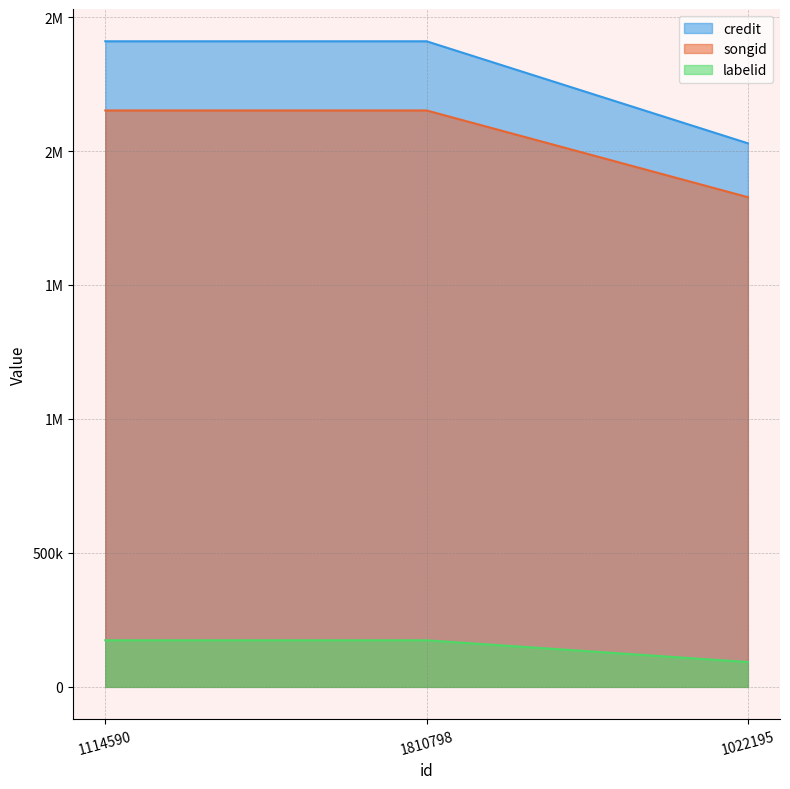

Rank the categories by songid value from highest to lowest.

1114590, 1810798, 1022195